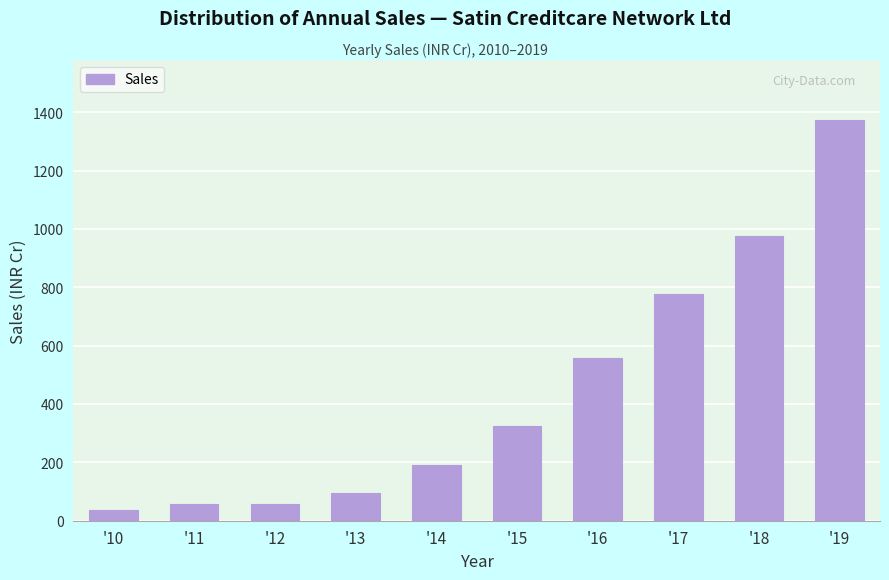

Is it true that the value at '17 is 776.7?

True